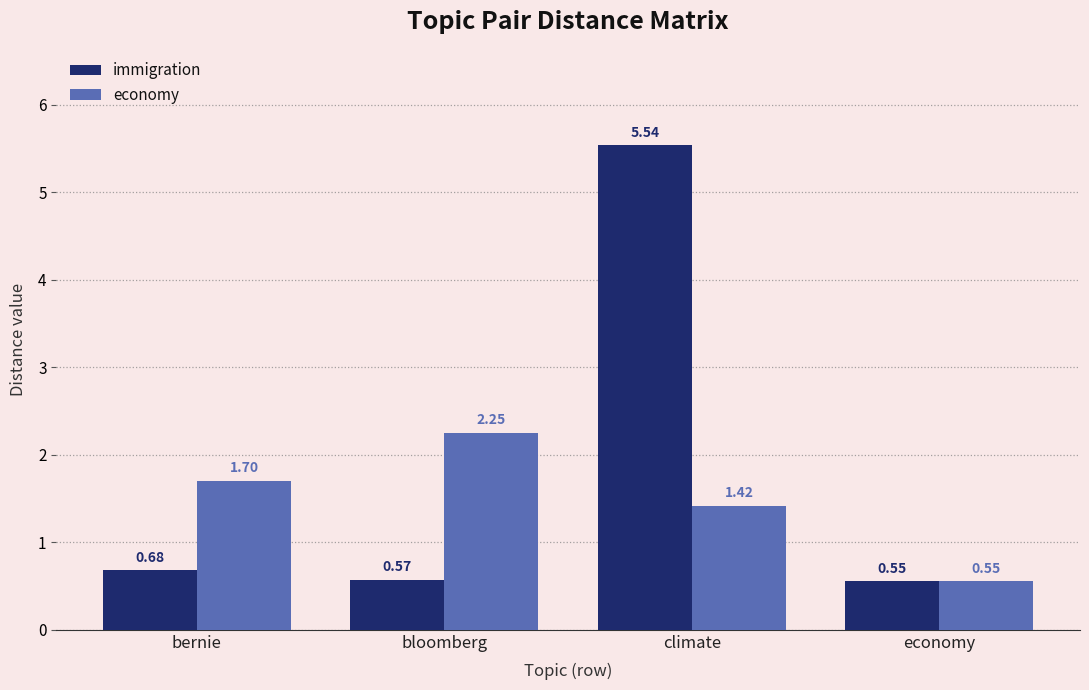

At which label does economy first exceed 1?

bernie